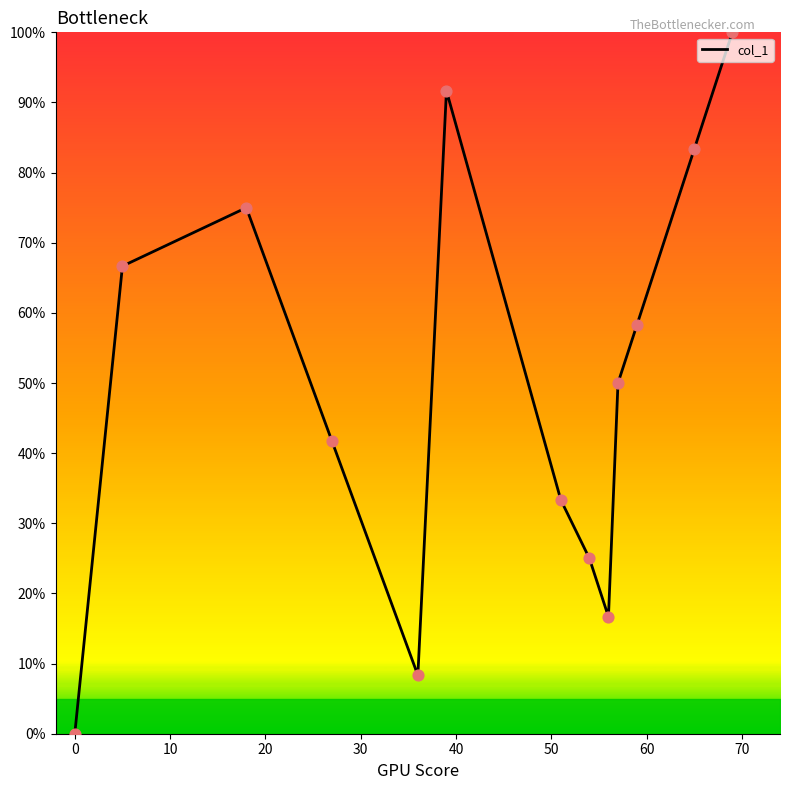

What is the greatest value displayed?

100.0